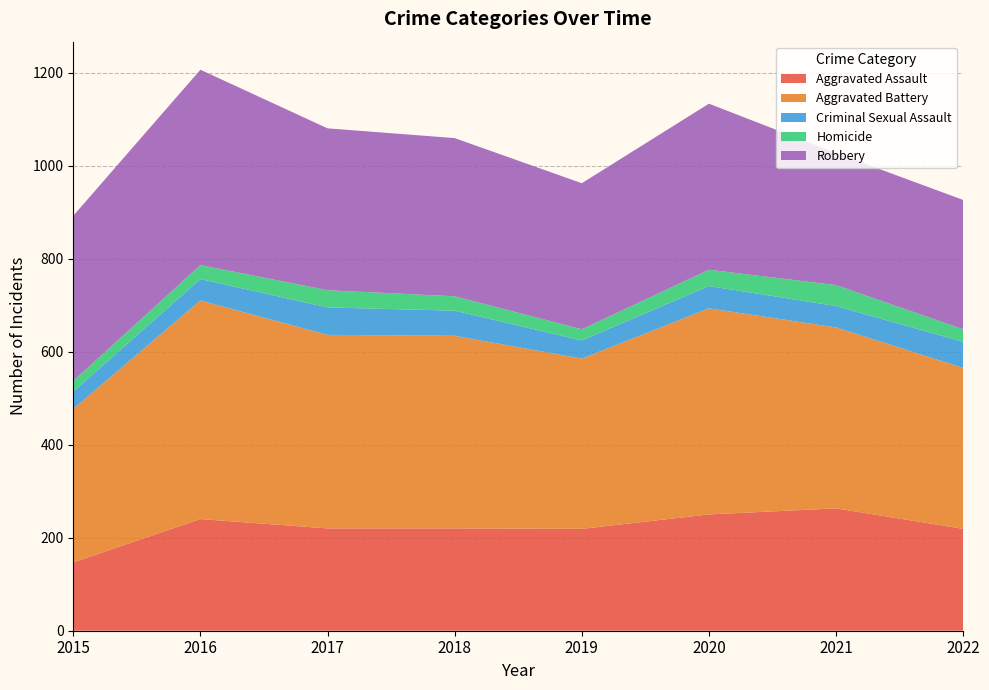

Reading right to left, list all the values displayed in this chart.

Aggravated Assault: 219	263	250	219	220	220	240	147
Aggravated Battery: 346	389	443	366	414	416	470	330
Criminal Sexual Assault: 56	46	48	39	54	59	46	37
Homicide: 27	45	35	24	31	37	30	23
Robbery: 278	284	357	314	340	348	420	355